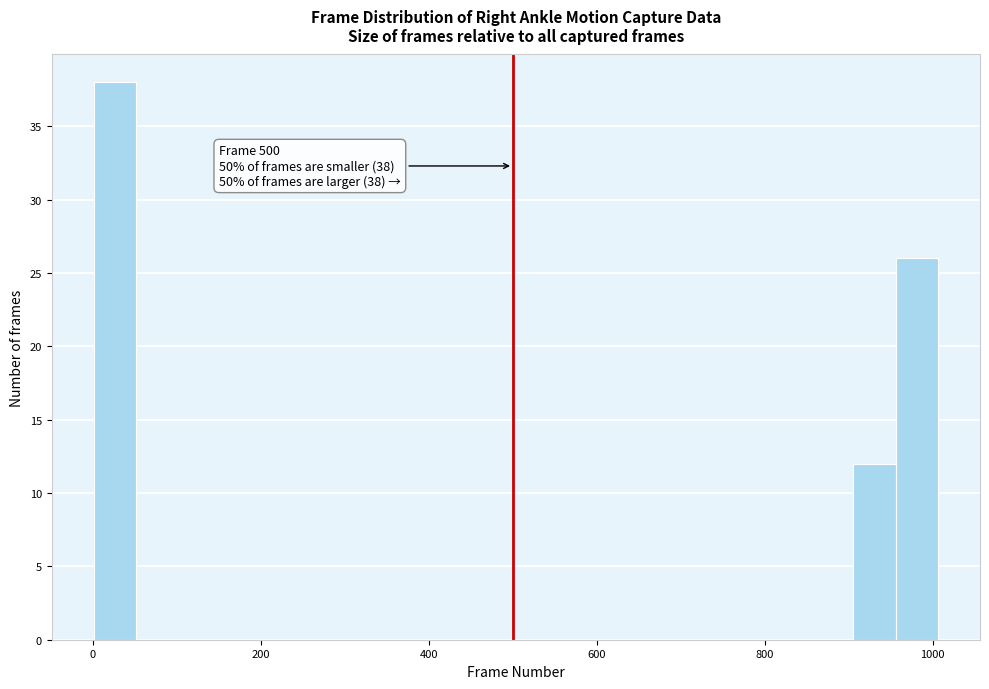

Around what value on the x-axis is the tallest bar? Give the approximate position of its centre, as read against the axis.

20